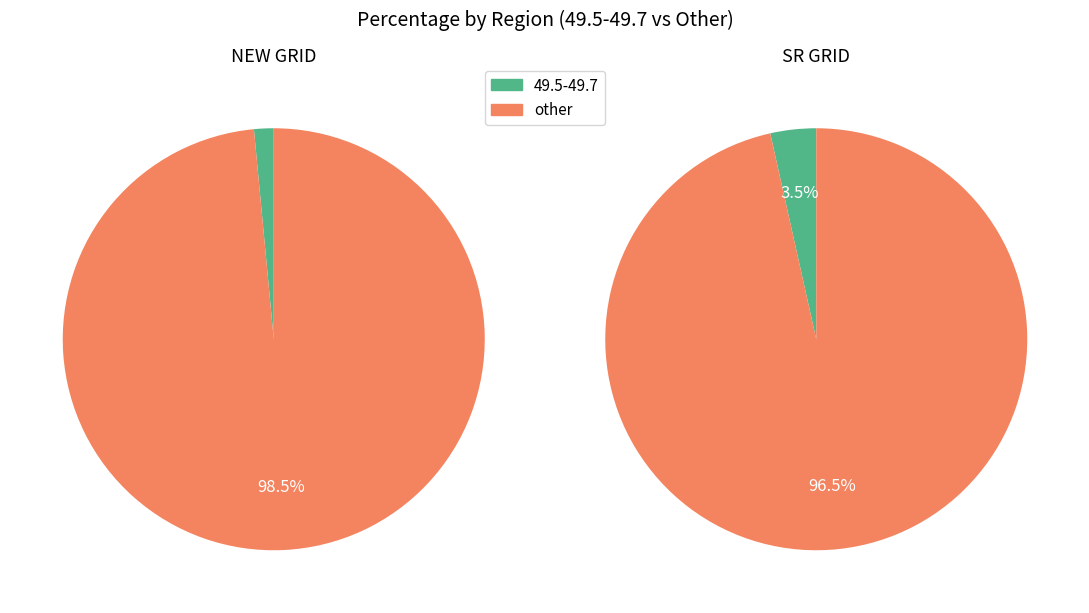

Count the number of slices in the pie.

2